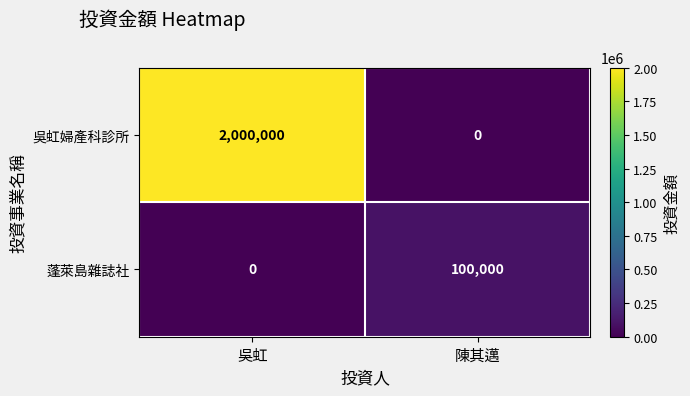

Is it true that 吳虹婦產科診所 equals 0 at 陳其邁?

True